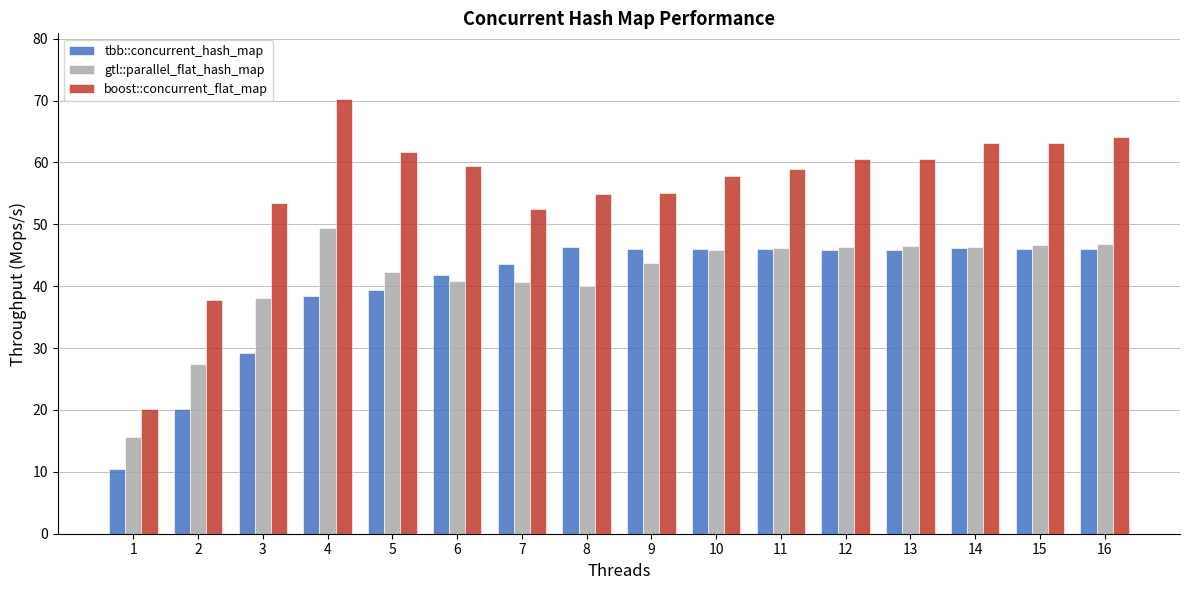

Read the gtl::parallel_flat_hash_map value at 7.

40.7